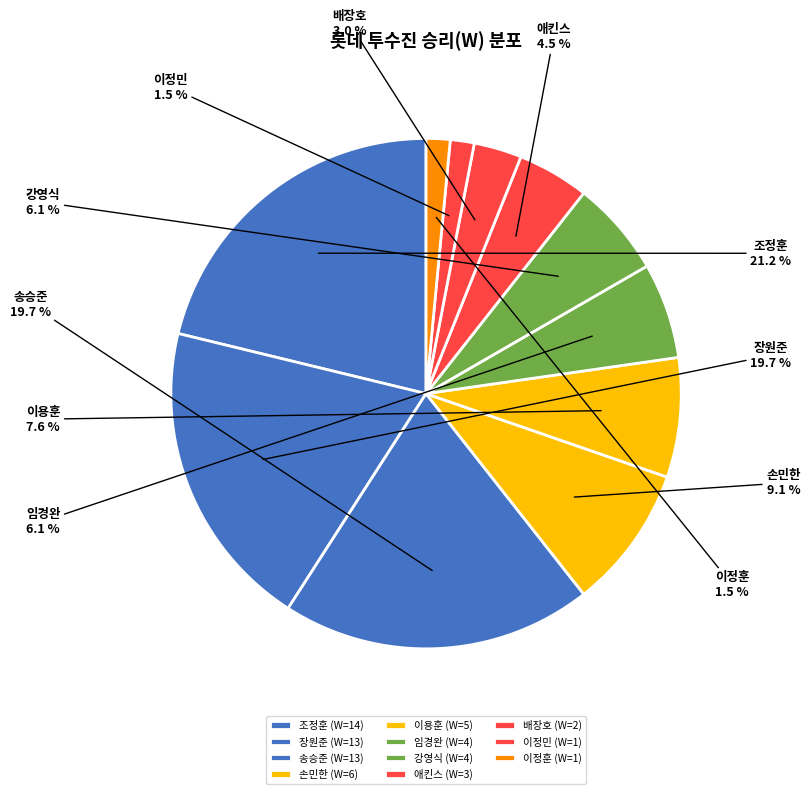

What percentage is the 송승준 (W=13) slice, to the nearest percent?

20%